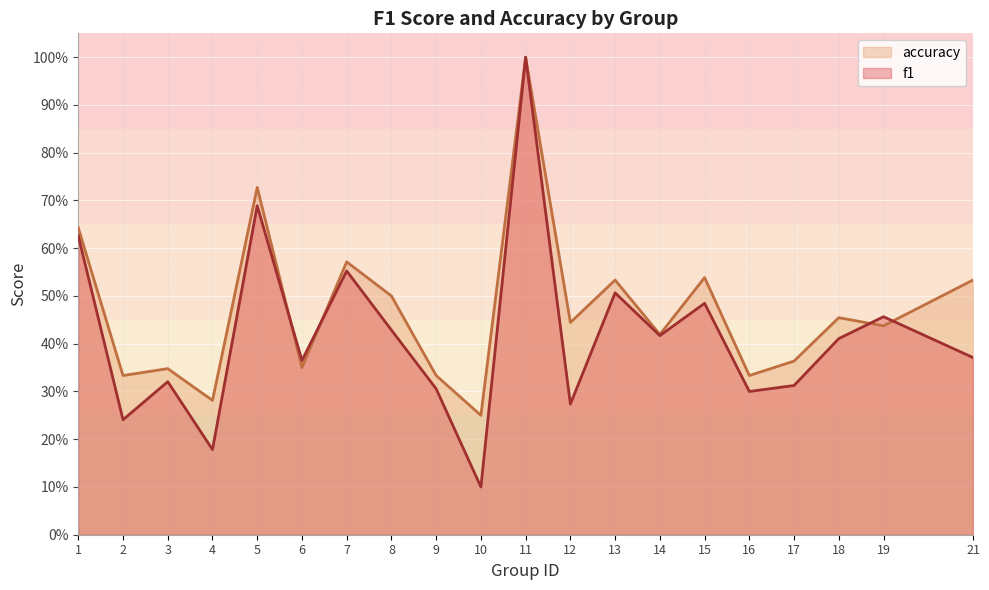

The value of f1 at 10 is 0.0. True or false?

False